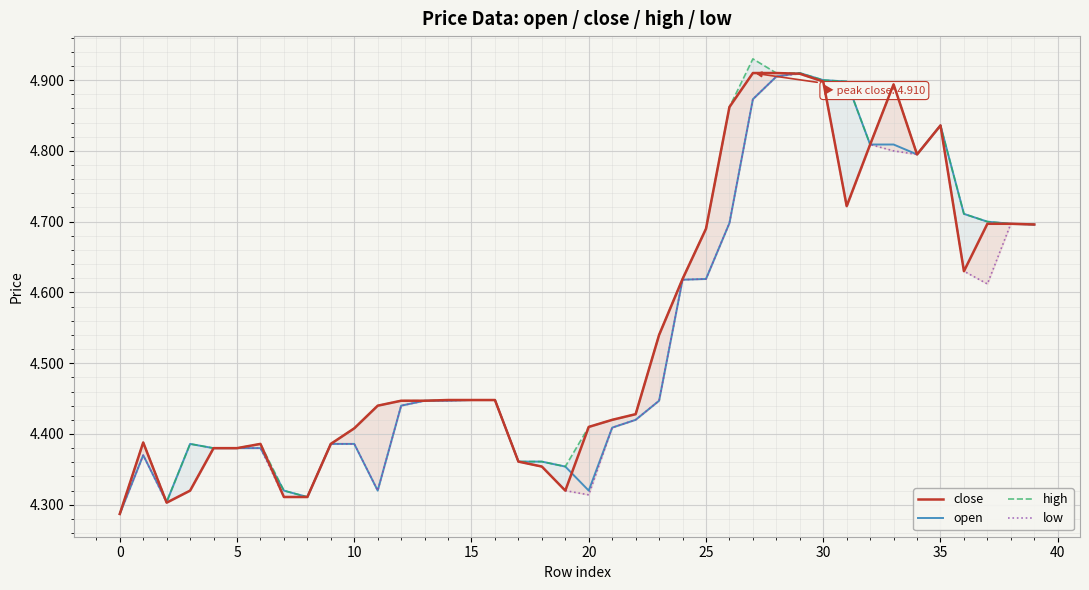

The high series shows 7.4 at 5. True or false?

False